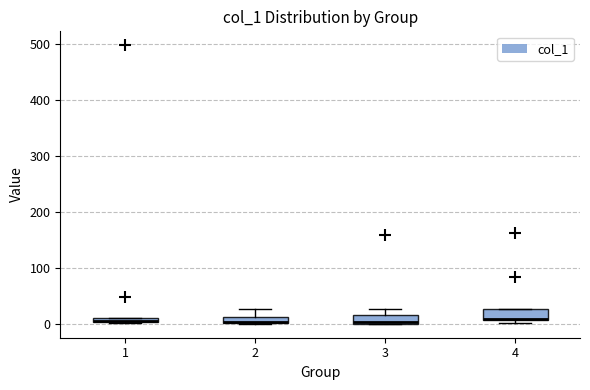

Where is the lower edge of the box at x = 3 on the y-axis? The values are not printed on the chart, so give them approximately, as read against the axis.

0